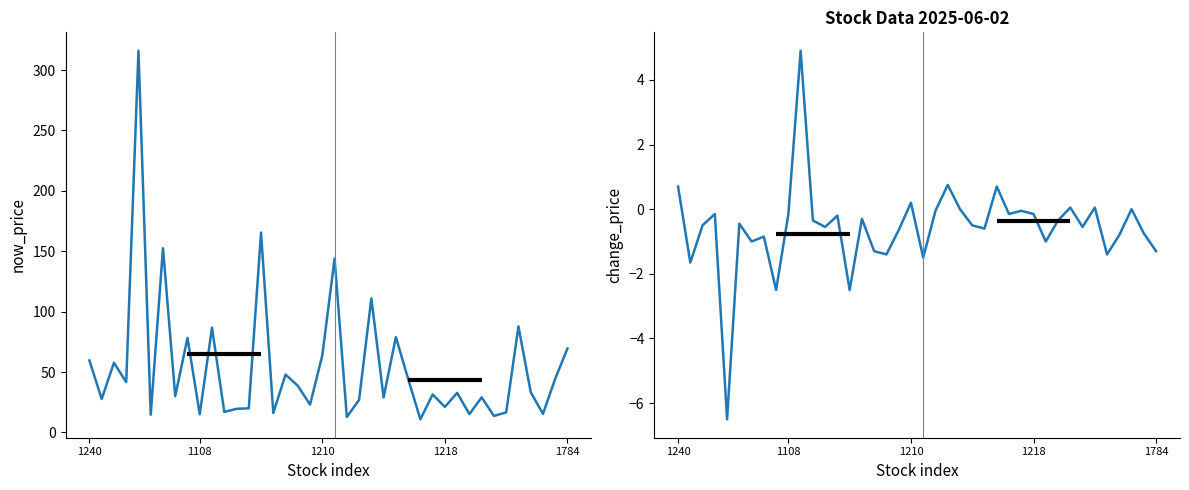

The value of change_price at 11 is -0.3. True or false?

True